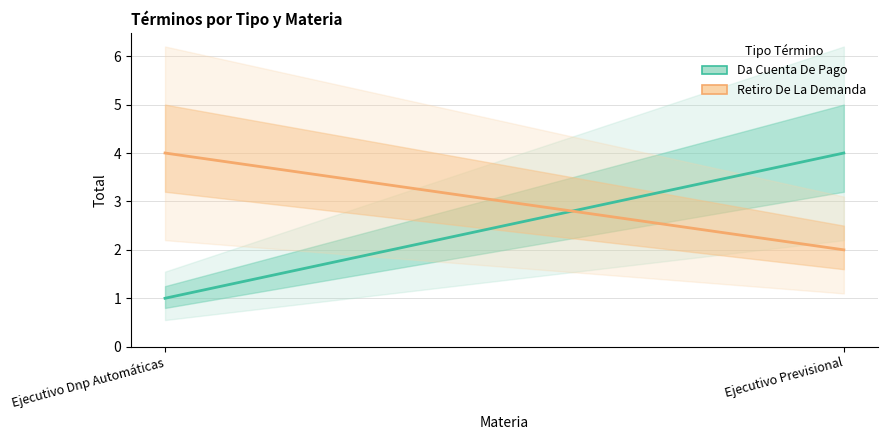

List the series in order of their peak value, lowest first.

Da Cuenta De Pago, Retiro De La Demanda